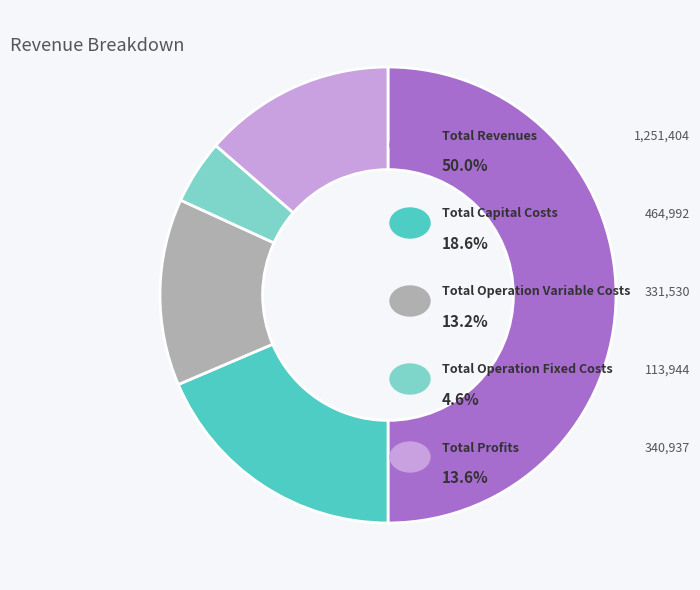

To the nearest percent, what is the difference between the largest and smallest slice percentages?

45%